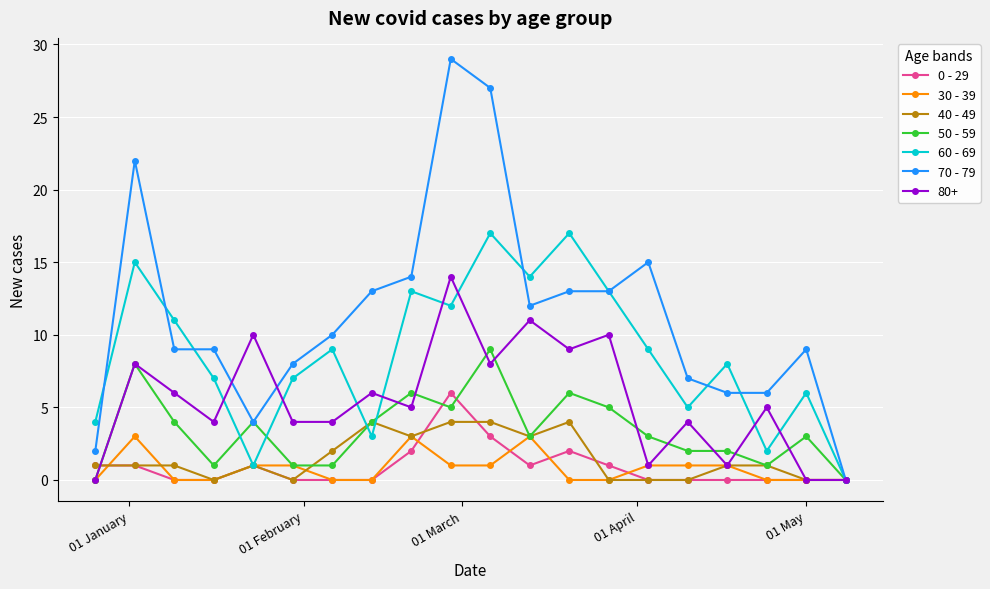

True or false: 0 - 29 has more than 0 points higher than both neighbors.

True